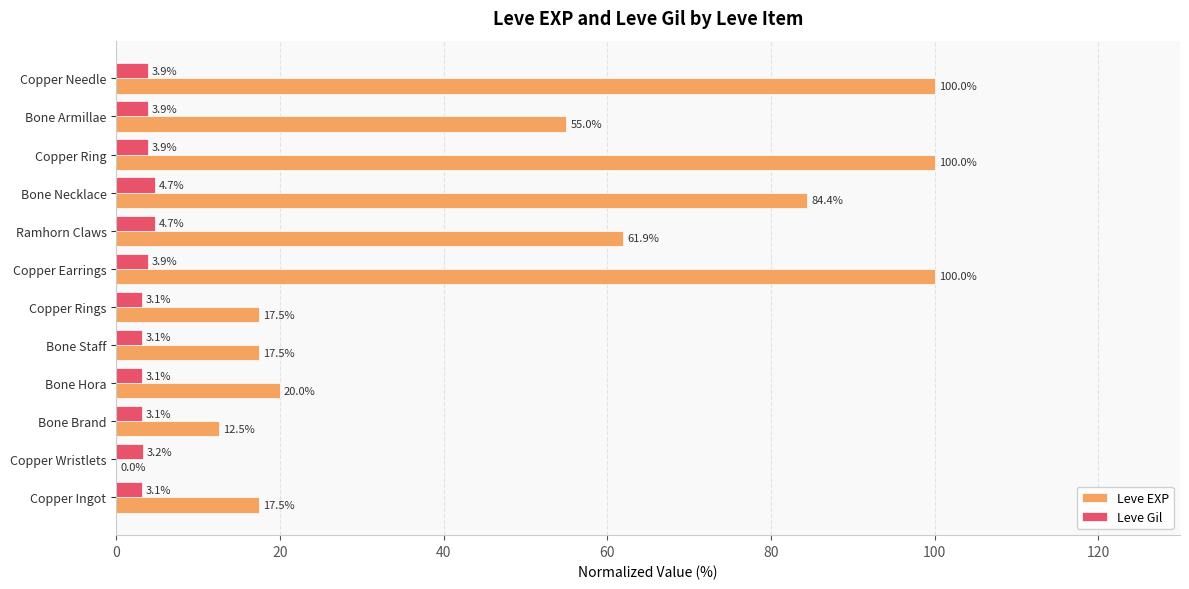

The value of Leve Gil at Copper Ingot is 3.1. True or false?

True